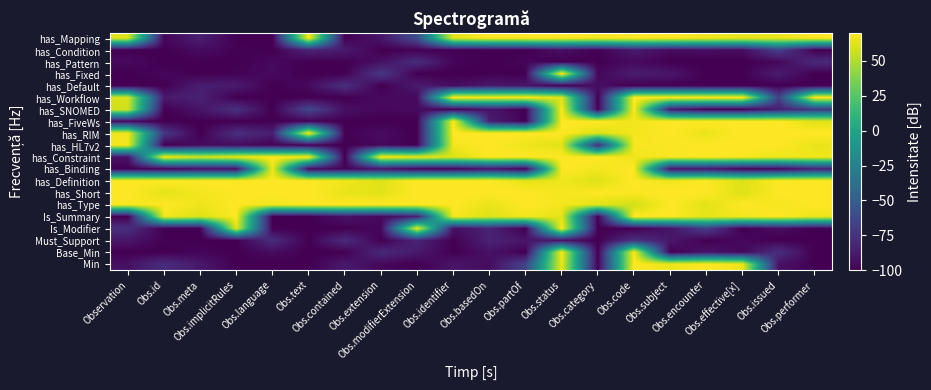

Reading left to right, list all the values displayed in this chart.

Min: Observation=-92.5	Obs.id=-78.0	Obs.meta=-88.9	Obs.implicitRules=-100.0	Obs.language=-100.0	Obs.text=-100.0	Obs.contained=-88.1	Obs.extension=-96.6	Obs.modifierExtension=-100.0	Obs.identifier=-90.6	Obs.basedOn=-94.6	Obs.partOf=-65.3	Obs.status=65.2	Obs.category=-100.0	Obs.code=70.0	Obs.subject=65.0	Obs.encounter=70.0	Obs.effective[x]=65.1	Obs.issued=-92.2	Obs.performer=-100.0
Base_Min: Observation=-100.0	Obs.id=-100.0	Obs.meta=-97.4	Obs.implicitRules=-100.0	Obs.language=-94.6	Obs.text=-100.0	Obs.contained=-100.0	Obs.extension=-80.4	Obs.modifierExtension=-88.2	Obs.identifier=-100.0	Obs.basedOn=-91.6	Obs.partOf=-100.0	Obs.status=69.3	Obs.category=-100.0	Obs.code=70.0	Obs.subject=-100.0	Obs.encounter=-91.1	Obs.effective[x]=-96.3	Obs.issued=-77.0	Obs.performer=-100.0
Must_Support: Observation=-90.3	Obs.id=-99.0	Obs.meta=-100.0	Obs.implicitRules=-100.0	Obs.language=-77.8	Obs.text=-100.0	Obs.contained=-79.0	Obs.extension=-100.0	Obs.modifierExtension=-82.6	Obs.identifier=-100.0	Obs.basedOn=-83.8	Obs.partOf=-89.7	Obs.status=-92.4	Obs.category=-100.0	Obs.code=-76.2	Obs.subject=-88.8	Obs.encounter=-100.0	Obs.effective[x]=-96.3	Obs.issued=-100.0	Obs.performer=-100.0
Is_Modifier: Observation=-77.2	Obs.id=-100.0	Obs.meta=-100.0	Obs.implicitRules=62.8	Obs.language=-100.0	Obs.text=-100.0	Obs.contained=-100.0	Obs.extension=-97.2	Obs.modifierExtension=65.1	Obs.identifier=-92.8	Obs.basedOn=-84.2	Obs.partOf=-100.0	Obs.status=70.0	Obs.category=-100.0	Obs.code=-100.0	Obs.subject=-90.8	Obs.encounter=-68.6	Obs.effective[x]=-100.0	Obs.issued=-94.0	Obs.performer=-100.0
Is_Summary: Observation=-100.0	Obs.id=66.7	Obs.meta=61.1	Obs.implicitRules=70.0	Obs.language=-100.0	Obs.text=-100.0	Obs.contained=-91.2	Obs.extension=-96.1	Obs.modifierExtension=-85.5	Obs.identifier=68.7	Obs.basedOn=61.7	Obs.partOf=67.2	Obs.status=62.8	Obs.category=-100.0	Obs.code=70.0	Obs.subject=69.9	Obs.encounter=64.0	Obs.effective[x]=67.2	Obs.issued=70.0	Obs.performer=65.4
has_Type: Observation=68.6	Obs.id=70.0	Obs.meta=65.7	Obs.implicitRules=70.0	Obs.language=67.0	Obs.text=70.0	Obs.contained=70.0	Obs.extension=70.0	Obs.modifierExtension=70.0	Obs.identifier=70.0	Obs.basedOn=64.4	Obs.partOf=70.0	Obs.status=68.0	Obs.category=62.5	Obs.code=58.3	Obs.subject=70.0	Obs.encounter=62.7	Obs.effective[x]=70.0	Obs.issued=67.6	Obs.performer=70.0
has_Short: Observation=70.0	Obs.id=63.1	Obs.meta=67.2	Obs.implicitRules=69.6	Obs.language=70.0	Obs.text=70.0	Obs.contained=64.1	Obs.extension=62.6	Obs.modifierExtension=70.0	Obs.identifier=70.0	Obs.basedOn=70.0	Obs.partOf=70.0	Obs.status=67.2	Obs.category=70.0	Obs.code=69.1	Obs.subject=70.0	Obs.encounter=70.0	Obs.effective[x]=61.3	Obs.issued=70.0	Obs.performer=70.0
has_Definition: Observation=70.0	Obs.id=70.0	Obs.meta=70.0	Obs.implicitRules=70.0	Obs.language=70.0	Obs.text=70.0	Obs.contained=66.6	Obs.extension=62.1	Obs.modifierExtension=70.0	Obs.identifier=69.6	Obs.basedOn=70.0	Obs.partOf=63.5	Obs.status=66.1	Obs.category=61.4	Obs.code=70.0	Obs.subject=66.5	Obs.encounter=70.0	Obs.effective[x]=61.6	Obs.issued=70.0	Obs.performer=70.0
has_Binding: Observation=-100.0	Obs.id=-100.0	Obs.meta=-94.8	Obs.implicitRules=-94.6	Obs.language=66.8	Obs.text=-96.1	Obs.contained=-98.5	Obs.extension=-92.2	Obs.modifierExtension=-100.0	Obs.identifier=-100.0	Obs.basedOn=-92.3	Obs.partOf=-100.0	Obs.status=70.0	Obs.category=67.4	Obs.code=70.0	Obs.subject=-91.8	Obs.encounter=-90.6	Obs.effective[x]=-100.0	Obs.issued=-98.5	Obs.performer=-85.7
has_Constraint: Observation=-91.9	Obs.id=68.2	Obs.meta=59.4	Obs.implicitRules=66.1	Obs.language=70.0	Obs.text=69.6	Obs.contained=-100.0	Obs.extension=70.0	Obs.modifierExtension=65.5	Obs.identifier=60.9	Obs.basedOn=70.0	Obs.partOf=70.0	Obs.status=70.0	Obs.category=70.0	Obs.code=66.3	Obs.subject=68.8	Obs.encounter=70.0	Obs.effective[x]=68.7	Obs.issued=65.4	Obs.performer=66.5
has_HL7v2: Observation=67.2	Obs.id=-100.0	Obs.meta=-95.1	Obs.implicitRules=-94.6	Obs.language=-98.5	Obs.text=-100.0	Obs.contained=-100.0	Obs.extension=-96.2	Obs.modifierExtension=-100.0	Obs.identifier=67.3	Obs.basedOn=70.0	Obs.partOf=65.6	Obs.status=62.4	Obs.category=-78.4	Obs.code=68.8	Obs.subject=68.7	Obs.encounter=69.9	Obs.effective[x]=70.0	Obs.issued=70.0	Obs.performer=64.6
has_RIM: Observation=67.2	Obs.id=-72.2	Obs.meta=-100.0	Obs.implicitRules=-76.9	Obs.language=-85.5	Obs.text=69.8	Obs.contained=-99.0	Obs.extension=-94.8	Obs.modifierExtension=-100.0	Obs.identifier=70.0	Obs.basedOn=70.0	Obs.partOf=70.0	Obs.status=70.0	Obs.category=61.4	Obs.code=67.0	Obs.subject=70.0	Obs.encounter=64.6	Obs.effective[x]=70.0	Obs.issued=70.0	Obs.performer=70.0
has_FiveWs: Observation=-96.4	Obs.id=-100.0	Obs.meta=-100.0	Obs.implicitRules=-100.0	Obs.language=-100.0	Obs.text=-99.1	Obs.contained=-100.0	Obs.extension=-100.0	Obs.modifierExtension=-100.0	Obs.identifier=70.0	Obs.basedOn=-85.7	Obs.partOf=-99.3	Obs.status=70.0	Obs.category=70.0	Obs.code=66.5	Obs.subject=70.0	Obs.encounter=70.0	Obs.effective[x]=70.0	Obs.issued=70.0	Obs.performer=62.1
has_SNOMED: Observation=58.5	Obs.id=-100.0	Obs.meta=-90.8	Obs.implicitRules=-76.5	Obs.language=-100.0	Obs.text=-63.1	Obs.contained=-92.9	Obs.extension=-96.5	Obs.modifierExtension=-94.9	Obs.identifier=-100.0	Obs.basedOn=-90.2	Obs.partOf=-100.0	Obs.status=70.0	Obs.category=-99.8	Obs.code=70.0	Obs.subject=-87.8	Obs.encounter=-100.0	Obs.effective[x]=-100.0	Obs.issued=-85.6	Obs.performer=-72.5
has_Workflow: Observation=59.7	Obs.id=-87.7	Obs.meta=-84.5	Obs.implicitRules=-100.0	Obs.language=-100.0	Obs.text=-100.0	Obs.contained=-100.0	Obs.extension=-95.6	Obs.modifierExtension=-95.8	Obs.identifier=70.0	Obs.basedOn=68.1	Obs.partOf=70.0	Obs.status=60.9	Obs.category=-100.0	Obs.code=70.0	Obs.subject=70.0	Obs.encounter=70.0	Obs.effective[x]=69.9	Obs.issued=-67.7	Obs.performer=70.0
has_Default: Observation=-100.0	Obs.id=-100.0	Obs.meta=-86.0	Obs.implicitRules=-87.7	Obs.language=-100.0	Obs.text=-95.5	Obs.contained=-76.8	Obs.extension=-100.0	Obs.modifierExtension=-87.6	Obs.identifier=-94.2	Obs.basedOn=-88.6	Obs.partOf=-90.5	Obs.status=-100.0	Obs.category=-93.1	Obs.code=-100.0	Obs.subject=-99.7	Obs.encounter=-100.0	Obs.effective[x]=-100.0	Obs.issued=-100.0	Obs.performer=-100.0
has_Fixed: Observation=-100.0	Obs.id=-96.9	Obs.meta=-100.0	Obs.implicitRules=-98.7	Obs.language=-95.6	Obs.text=-100.0	Obs.contained=-100.0	Obs.extension=-72.0	Obs.modifierExtension=-99.8	Obs.identifier=-100.0	Obs.basedOn=-100.0	Obs.partOf=-100.0	Obs.status=70.0	Obs.category=-97.0	Obs.code=-86.5	Obs.subject=-89.8	Obs.encounter=-100.0	Obs.effective[x]=-100.0	Obs.issued=-86.9	Obs.performer=-100.0
has_Pattern: Observation=-95.3	Obs.id=-100.0	Obs.meta=-100.0	Obs.implicitRules=-100.0	Obs.language=-96.1	Obs.text=-100.0	Obs.contained=-100.0	Obs.extension=-92.9	Obs.modifierExtension=-78.2	Obs.identifier=-97.7	Obs.basedOn=-100.0	Obs.partOf=-97.2	Obs.status=-100.0	Obs.category=-100.0	Obs.code=-95.4	Obs.subject=-100.0	Obs.encounter=-100.0	Obs.effective[x]=-100.0	Obs.issued=-97.2	Obs.performer=-79.7
has_Condition: Observation=-100.0	Obs.id=-100.0	Obs.meta=-95.0	Obs.implicitRules=-98.6	Obs.language=-99.9	Obs.text=-82.9	Obs.contained=-87.8	Obs.extension=-100.0	Obs.modifierExtension=-100.0	Obs.identifier=-99.1	Obs.basedOn=-100.0	Obs.partOf=-100.0	Obs.status=-93.3	Obs.category=-99.0	Obs.code=-87.8	Obs.subject=-95.1	Obs.encounter=-93.8	Obs.effective[x]=-95.2	Obs.issued=-67.2	Obs.performer=-100.0
has_Mapping: Observation=61.5	Obs.id=-97.0	Obs.meta=-85.4	Obs.implicitRules=-100.0	Obs.language=-100.0	Obs.text=70.0	Obs.contained=-100.0	Obs.extension=-90.2	Obs.modifierExtension=-59.2	Obs.identifier=63.1	Obs.basedOn=70.0	Obs.partOf=70.0	Obs.status=70.0	Obs.category=67.7	Obs.code=70.0	Obs.subject=69.2	Obs.encounter=66.6	Obs.effective[x]=65.0	Obs.issued=65.2	Obs.performer=70.0